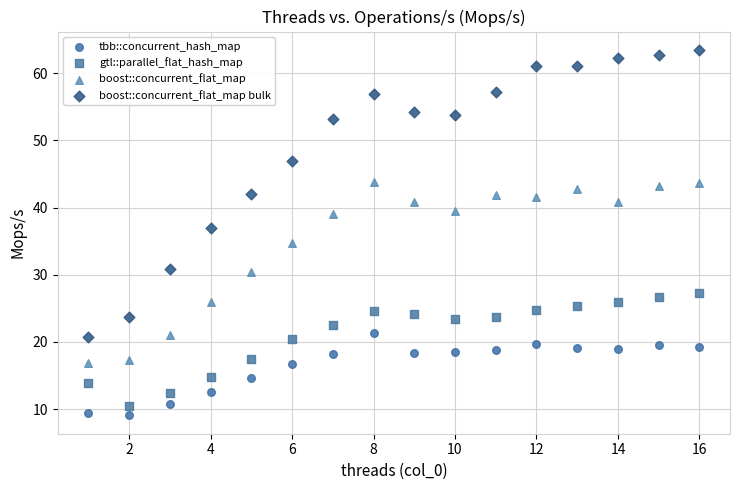

Which series contains the lowest Y value?

tbb::concurrent_hash_map